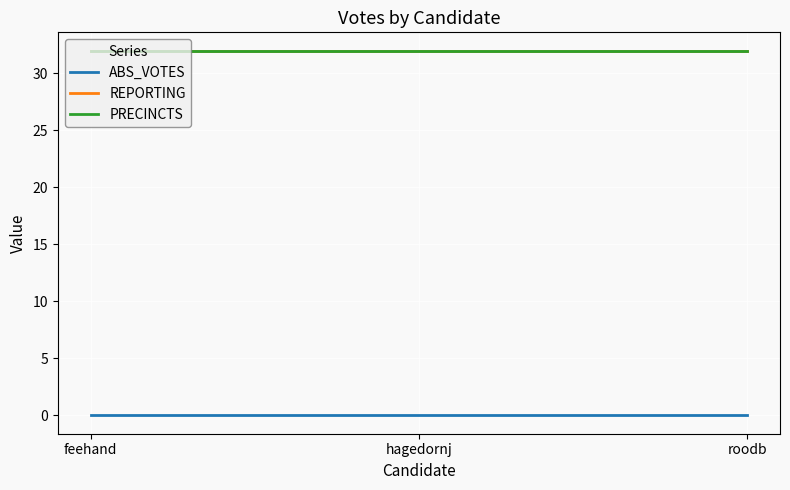

Is this an area chart (filled region under the line)?

No